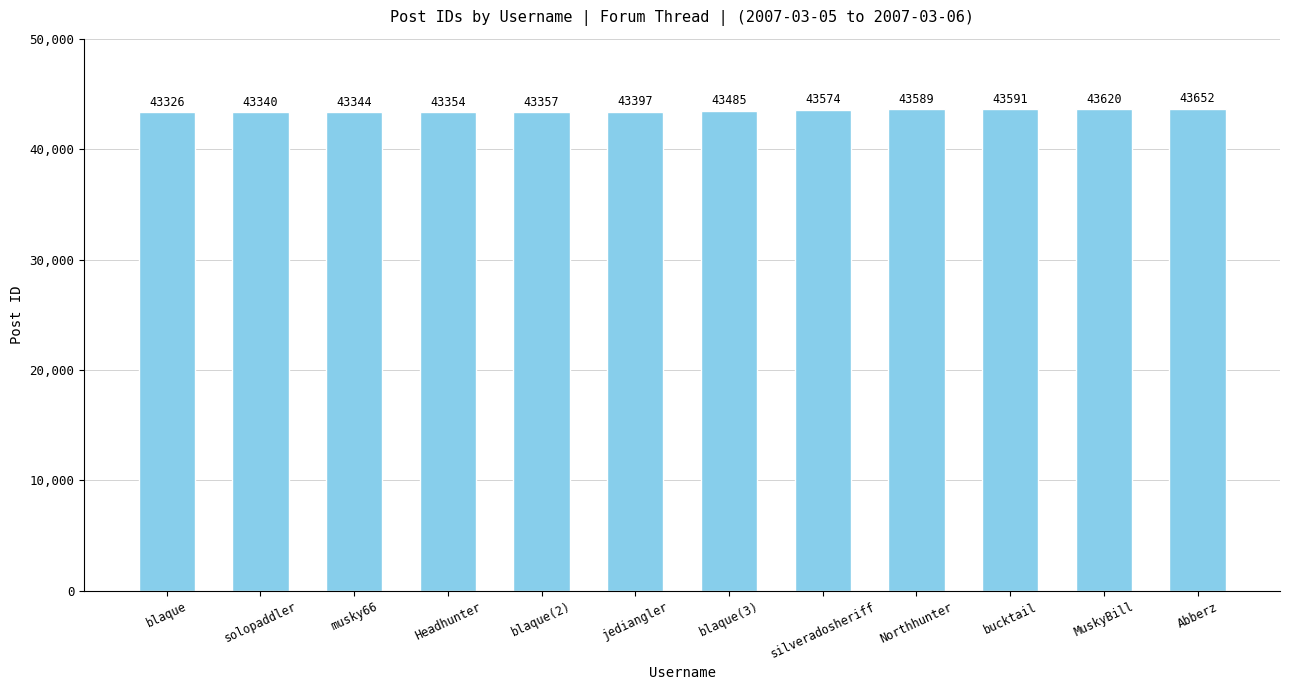

How many values are below 43485?

6